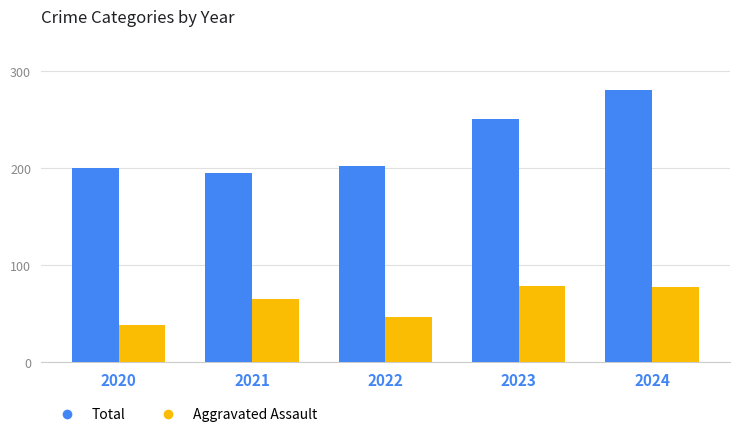

Where is Aggravated Assault nearest to the value 58?

2021